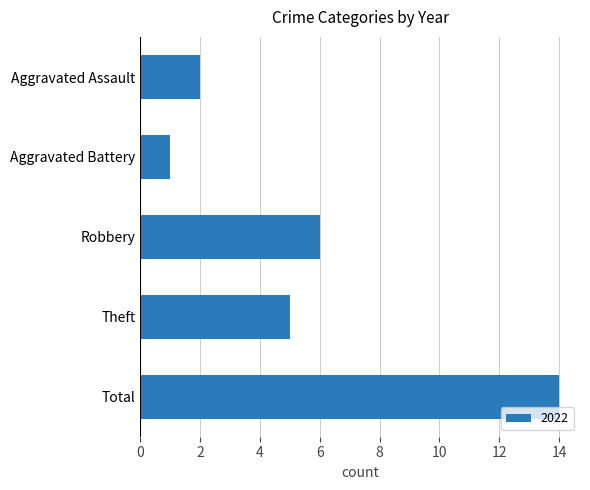

Rank the categories by value from lowest to highest.

Aggravated Battery, Aggravated Assault, Theft, Robbery, Total